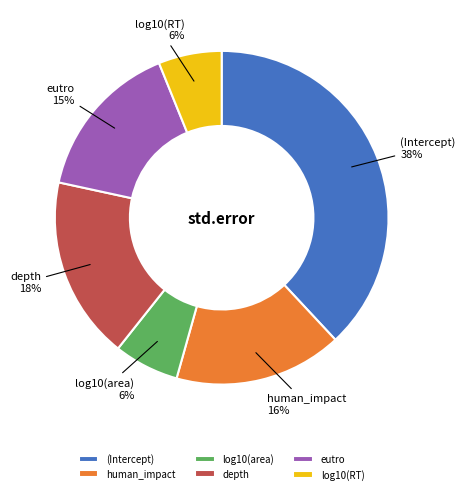

Is there any slice that represents more than half of the pie?

No